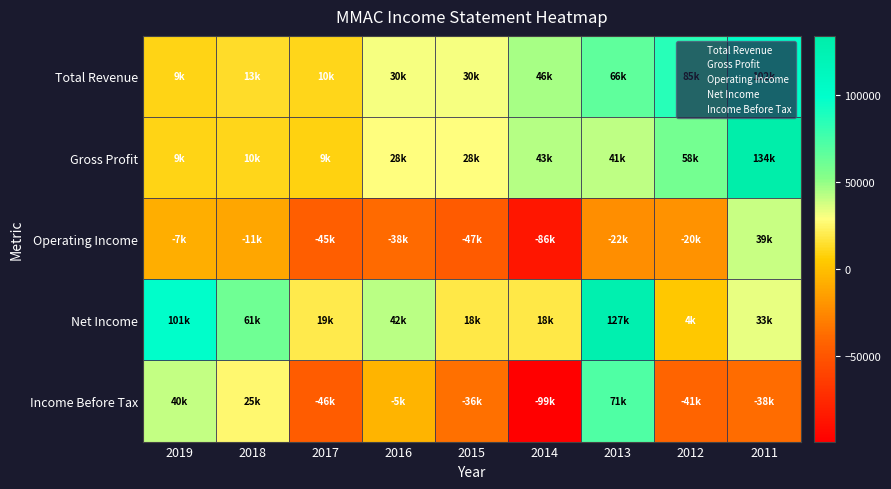

Reading left to right, transcribe all the data shown in this chart.

Total Revenue: 2019=9800	2018=13100	2017=10900	2016=30800	2015=30700	2014=46200	2013=66000	2012=85300	2011=102200
Gross Profit: 2019=9100	2018=10600	2017=9000	2016=28600	2015=28300	2014=43100	2013=41700	2012=58600	2011=134000
Operating Income: 2019=-7900	2018=-11100	2017=-45300	2016=-38500	2015=-47100	2014=-86100	2013=-22800	2012=-20100	2011=39400
Net Income: 2019=101000	2018=61000	2017=19500	2016=42400	2015=18700	2014=18800	2013=127800	2012=4100	2011=33000
Income Before Tax: 2019=40500	2018=25700	2017=-46100	2016=-5100	2015=-36300	2014=-99400	2013=71800	2012=-41500	2011=-38200